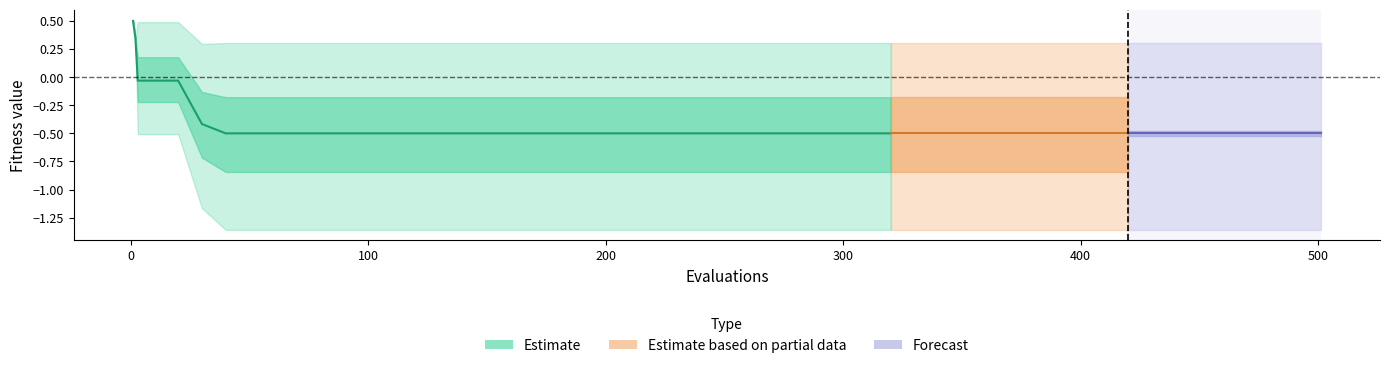

What is the average value?

-0.4